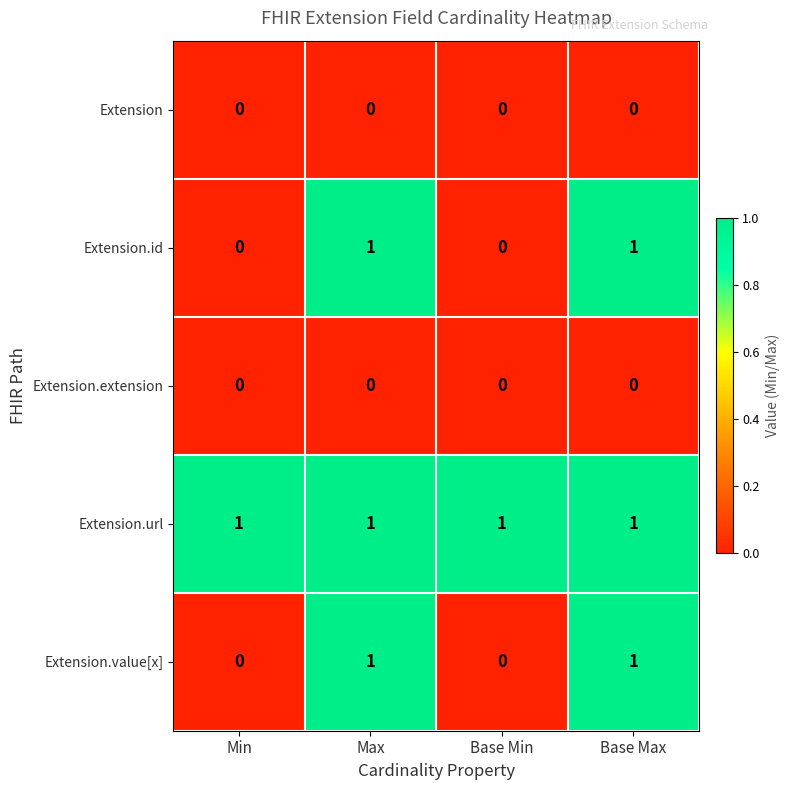

How many data points does each series have?

4